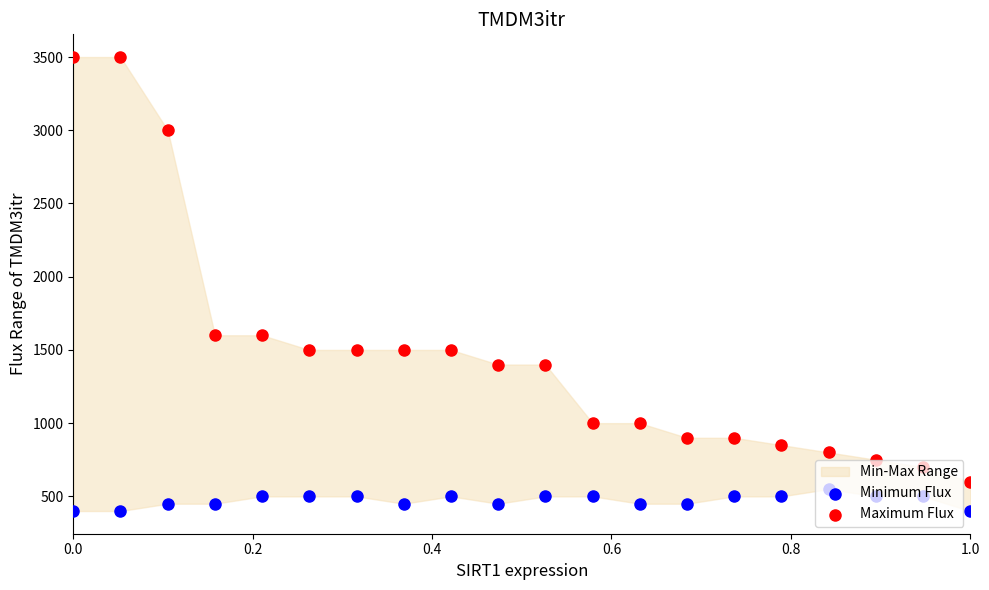

Is the value of Maximum Flux at 12 greater than the value of Minimum Flux at 6?

Yes